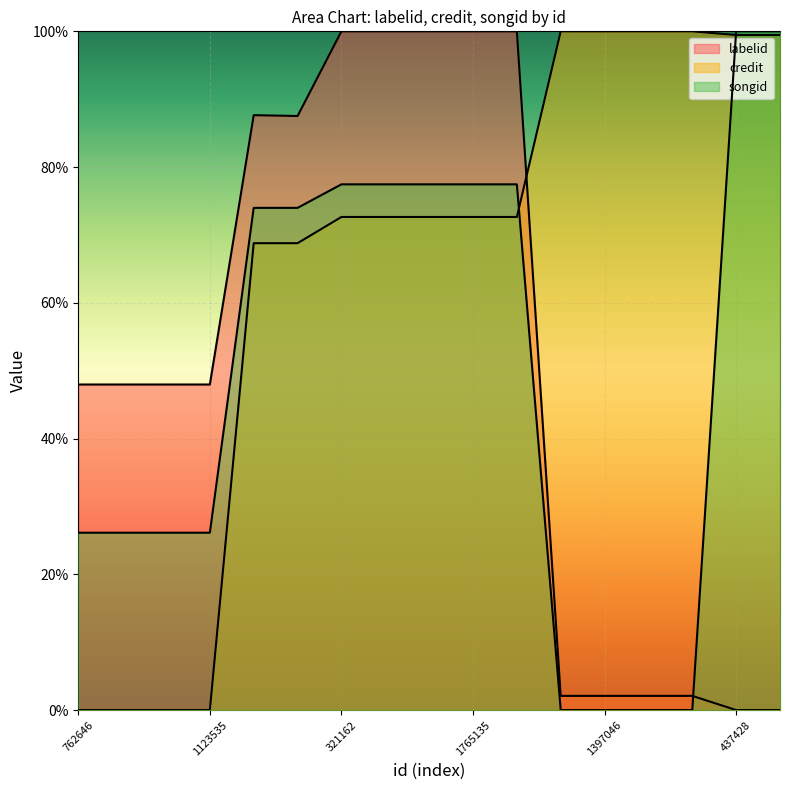

Rank the series at 137419 from lowest to highest value.

songid, labelid, credit